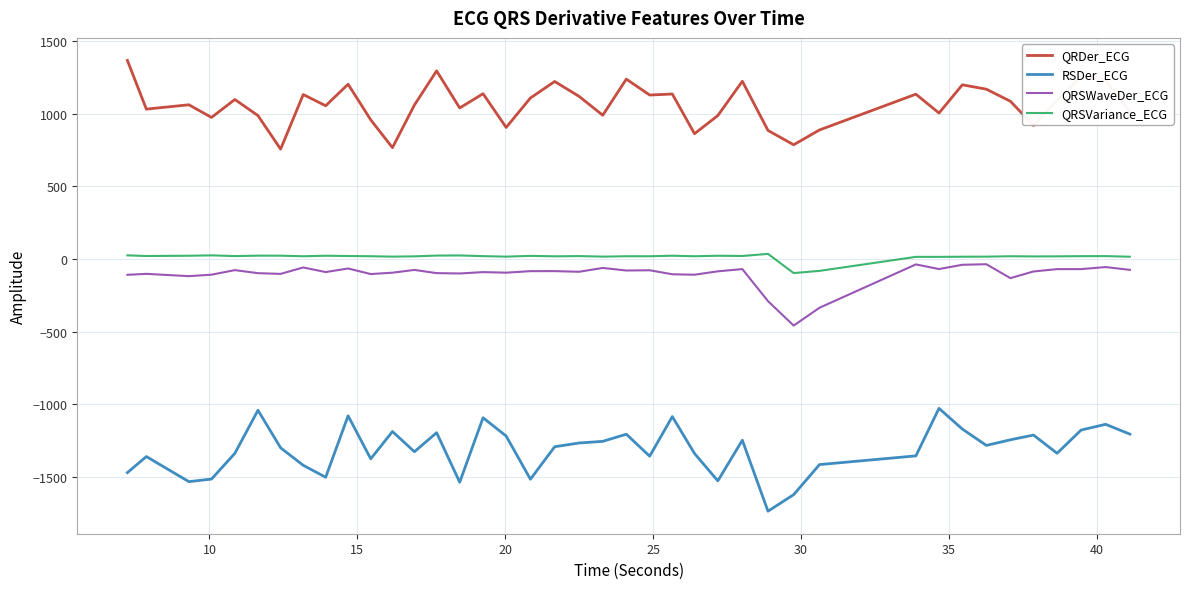

What is the highest value of the RSDer_ECG series?

-1028.7